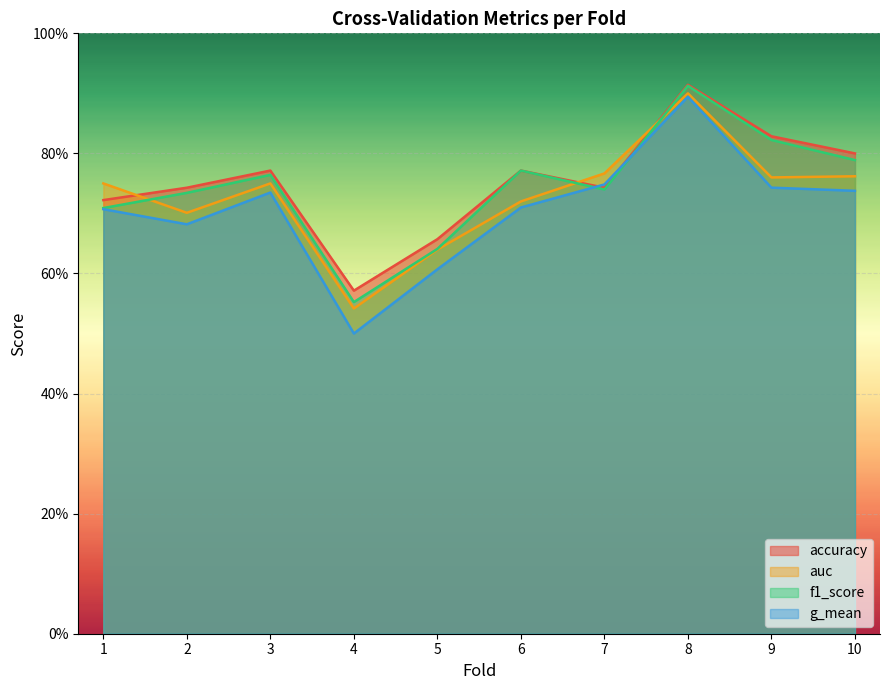

How many interior local valleys does the g_mean series have?

2